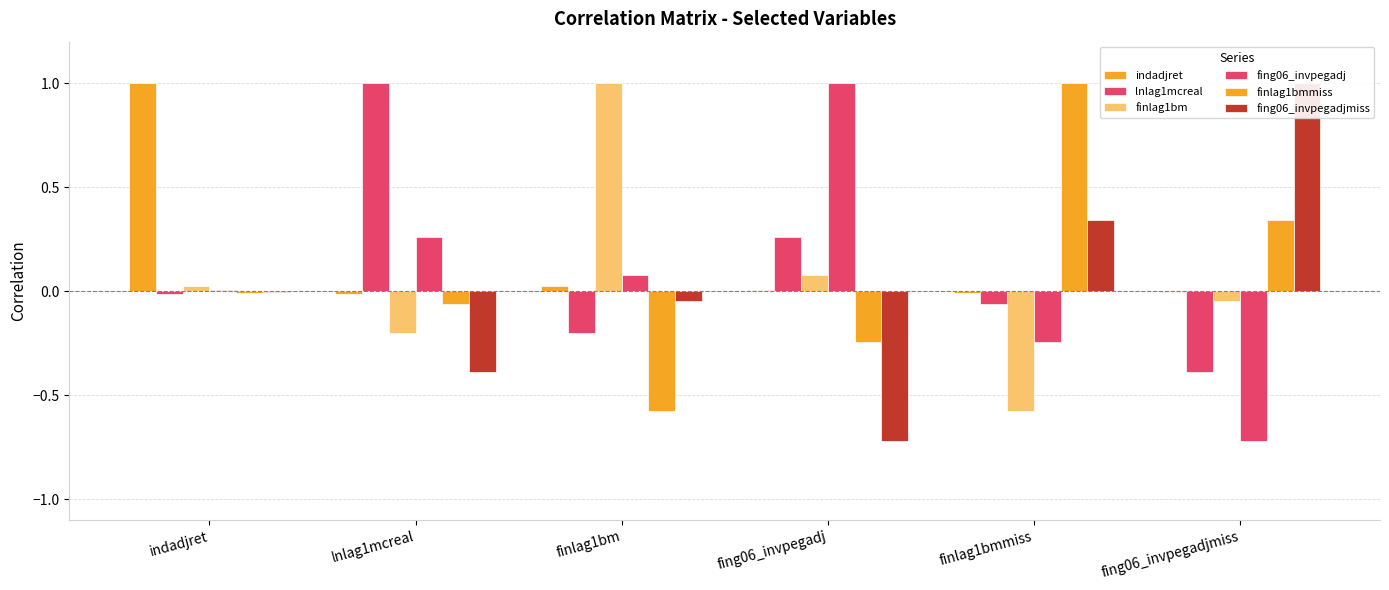

Which series changed the most between finlag1bm and fing06_invpegadjmiss?

finlag1bm